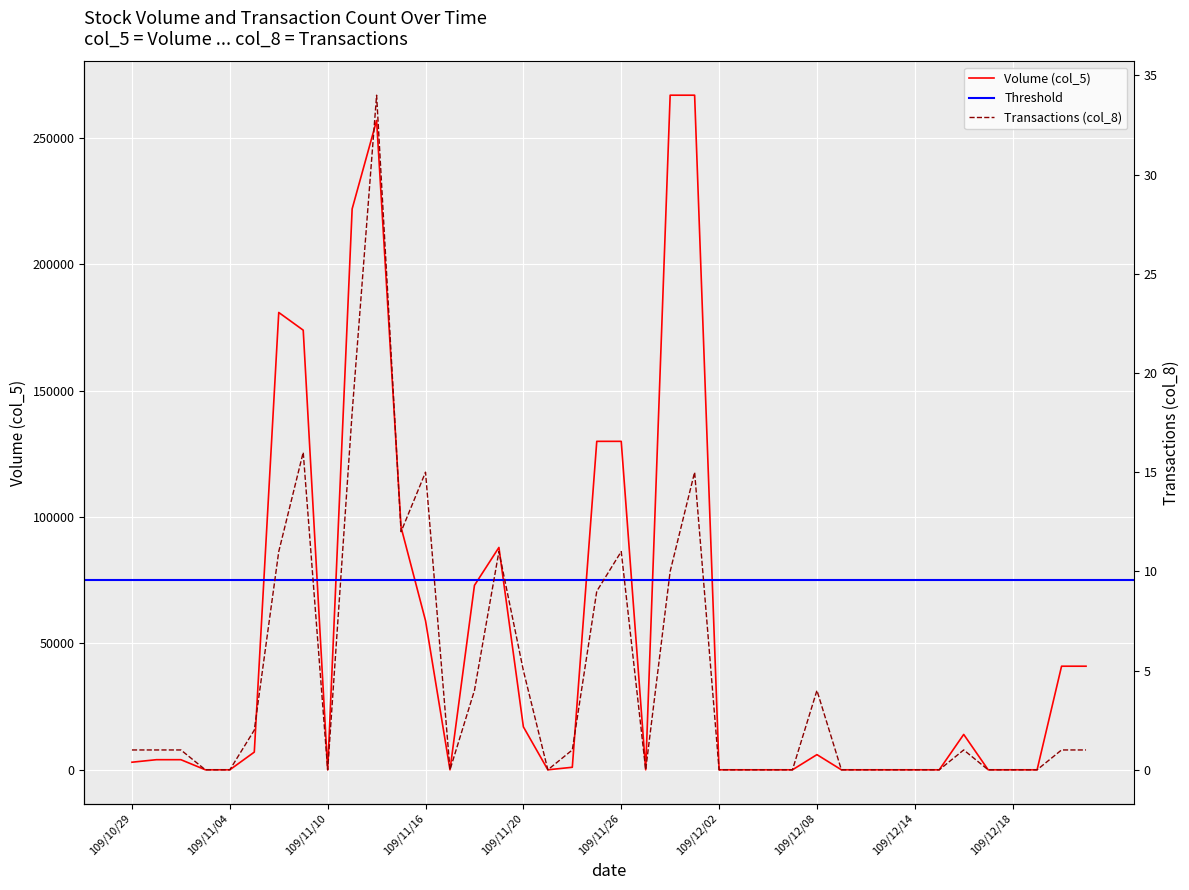

How many values in the Transactions (col_8) series exceed 1?

15